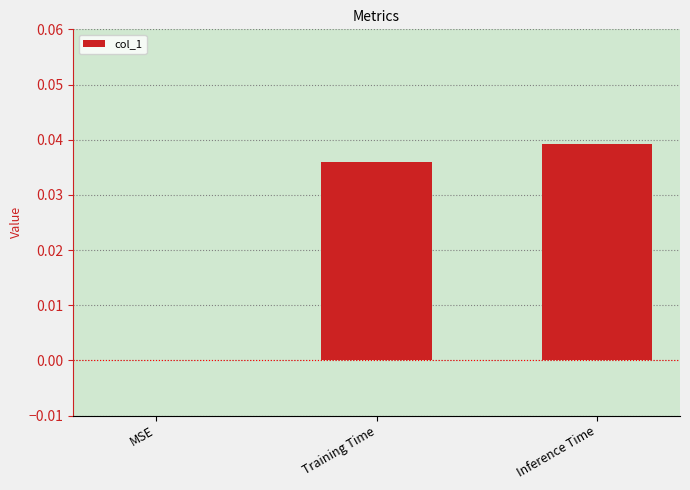

How many categories are shown in the chart?

3